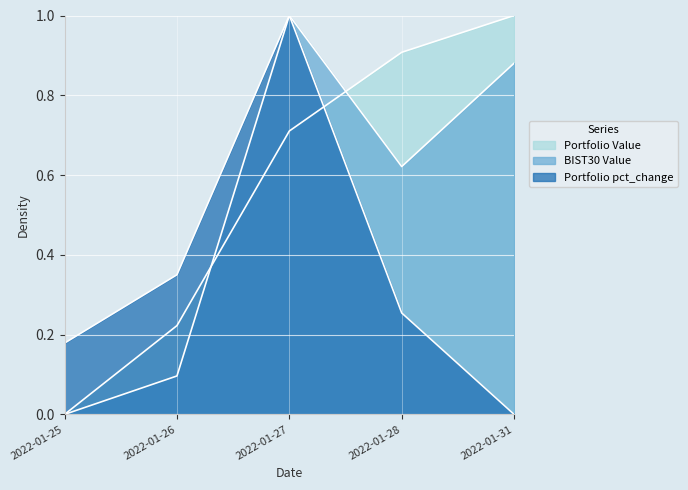

What is the value of the BIST30 Value point at the 5th from the left?

0.9